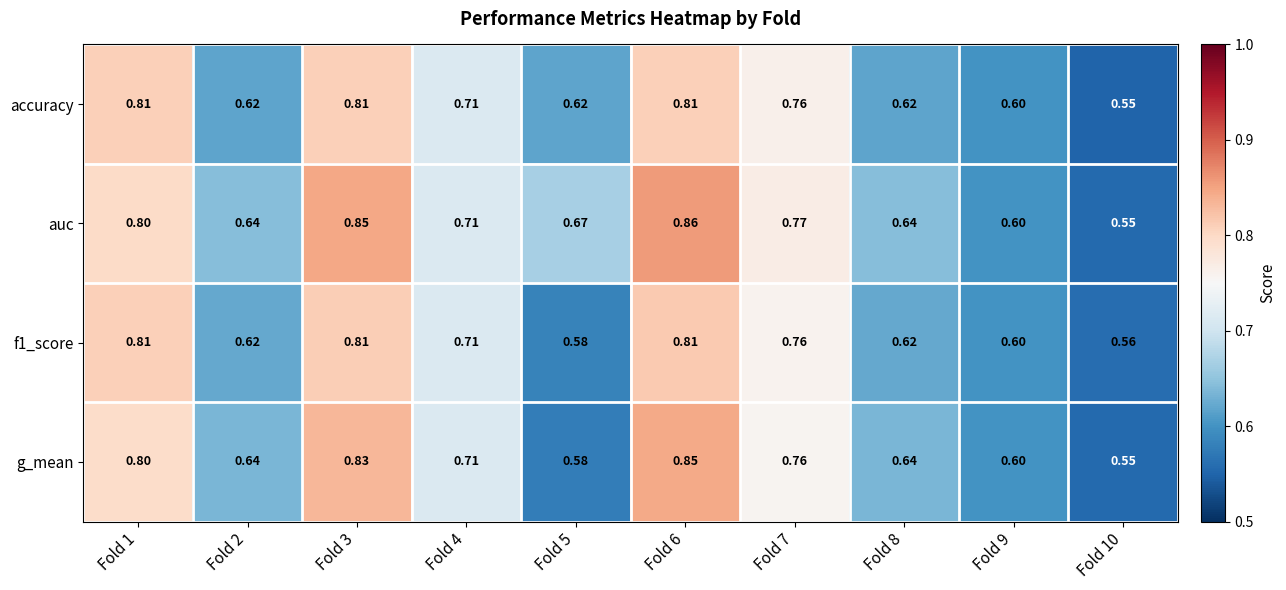

Which series has the largest range (max minus min)?

auc